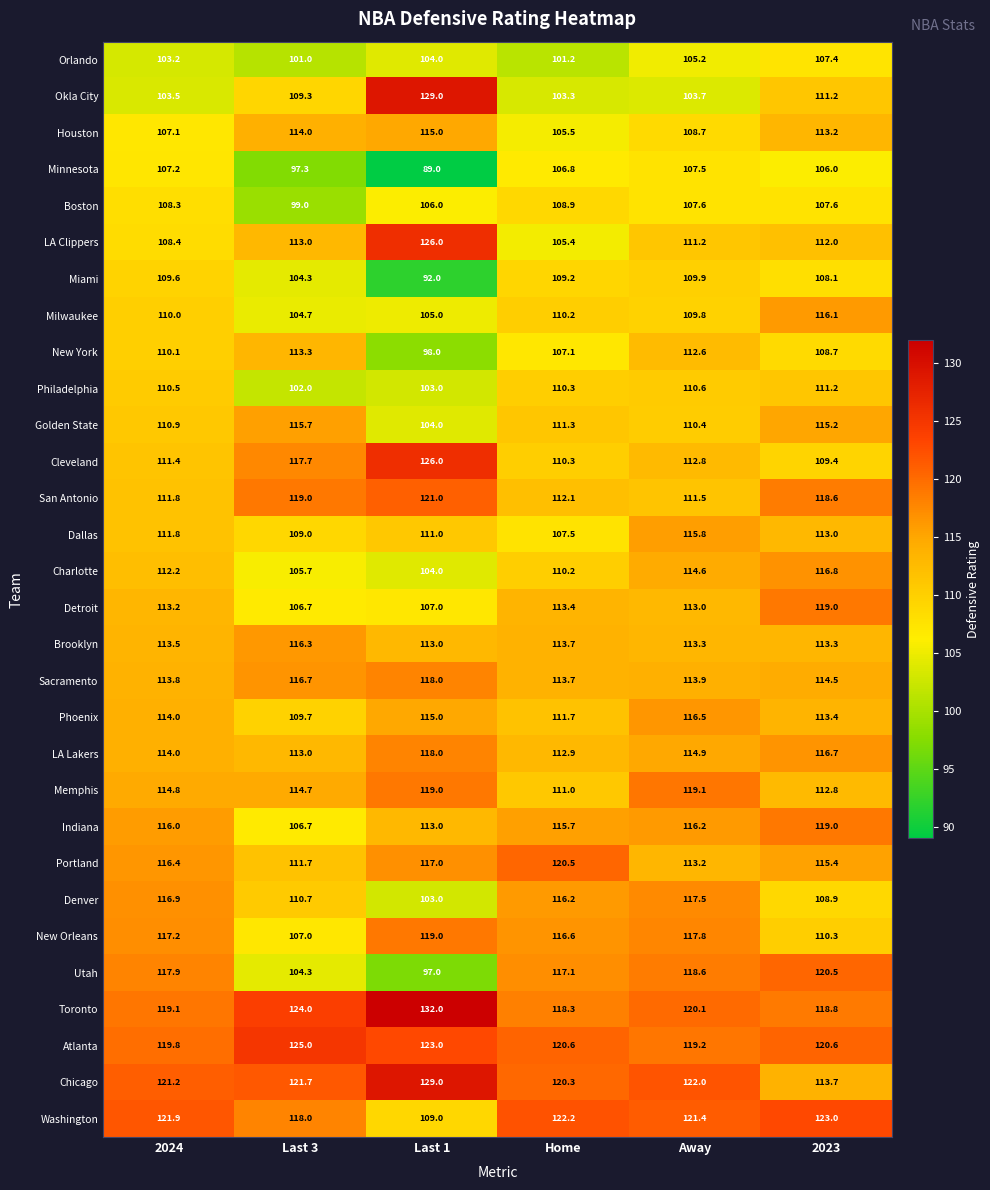

Which series has the widest spread of values?

Okla City